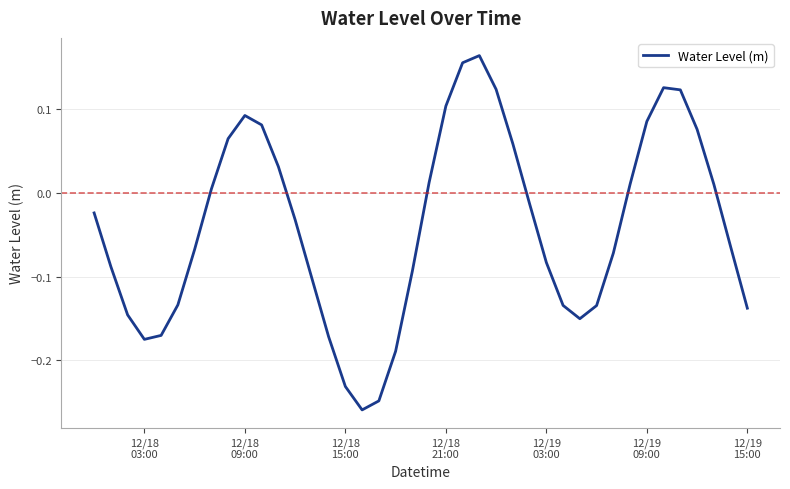

What is the difference between the maximum and minimum values?

0.4